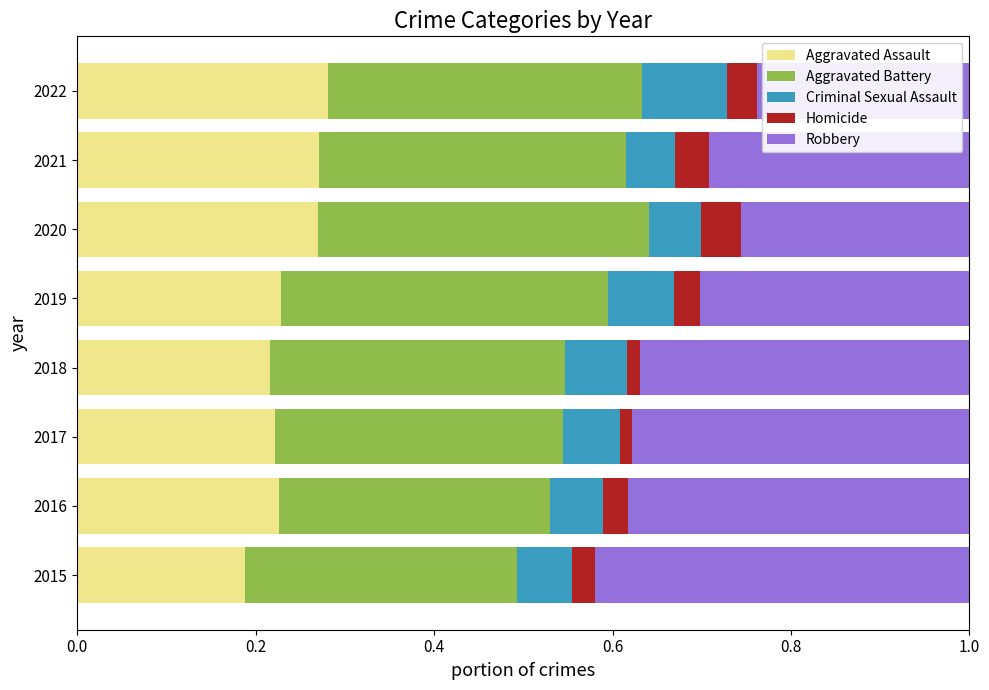

What is the total value across all series at 2020?

1.0